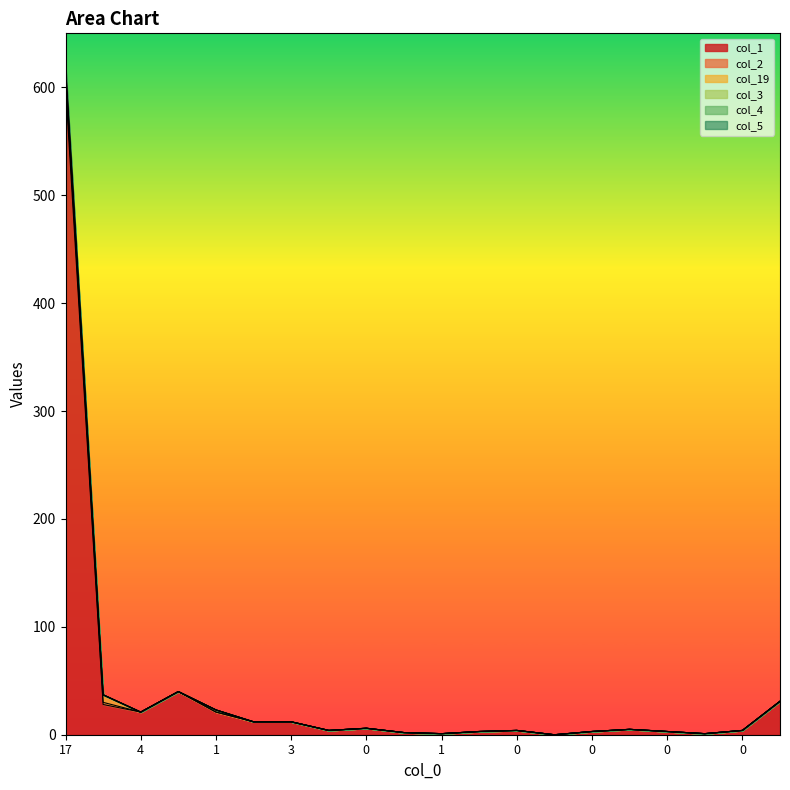

True or false: col_4 and col_3 intersect in this chart.

False